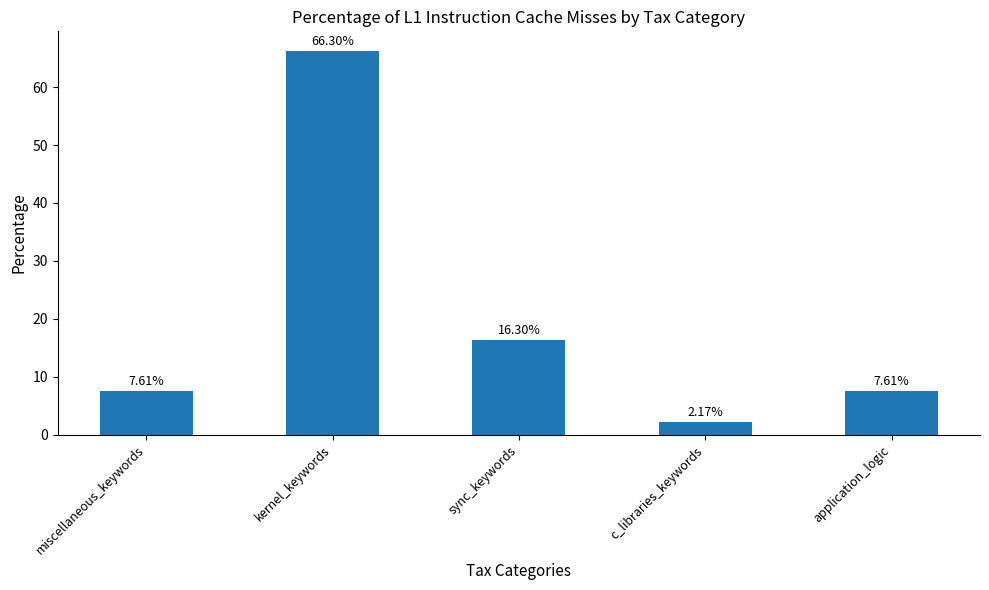

What is the change in value from c_libraries_keywords to application_logic?

+5.4